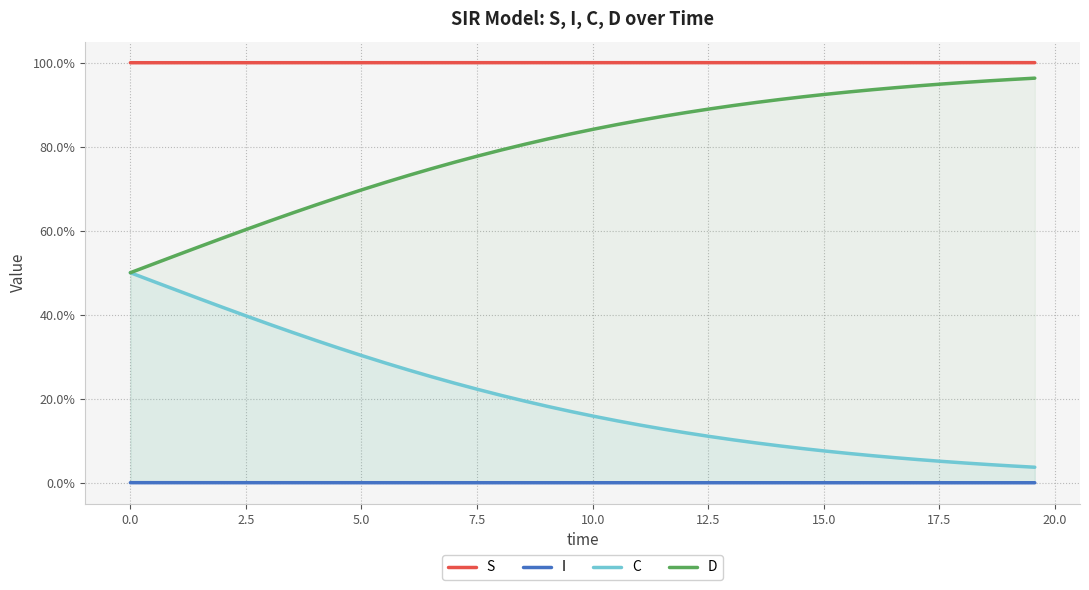

What are all the series names shown in the legend?

S, I, C, D